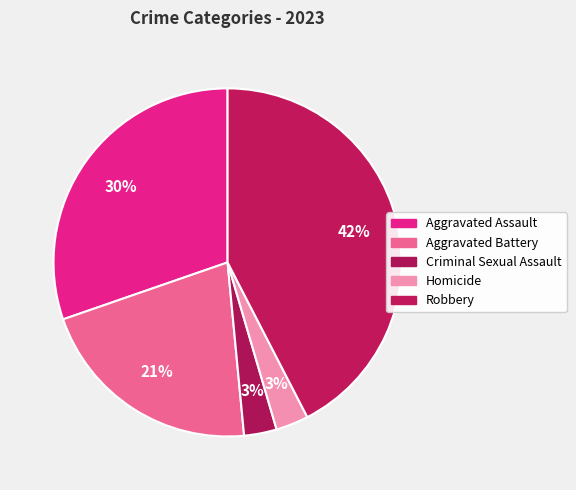

Which category has the biggest portion of the pie?

Robbery